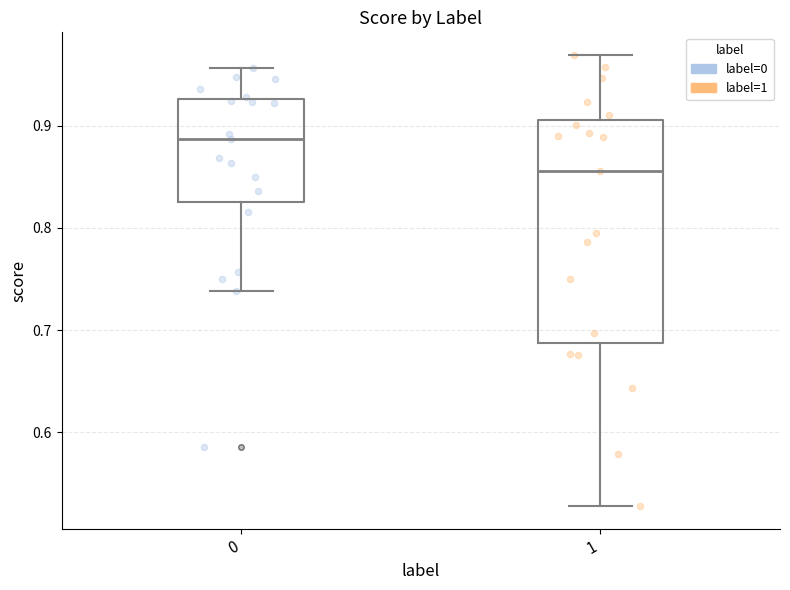

Reading left to right, transcribe this box plot: for each box, give where its median line is, the range the box spans, and where its two whiskers end, as read against the y-axis. The values are not printed on the chart, so give them approximately, as read against the axis.

0: median 0.89, box 0.83 to 0.93, whiskers 0.74 to 0.96
1: median 0.86, box 0.69 to 0.91, whiskers 0.53 to 0.97